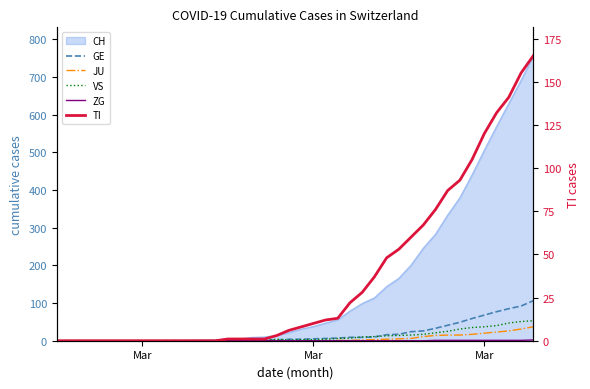

What is the highest value of the ZG series?

2